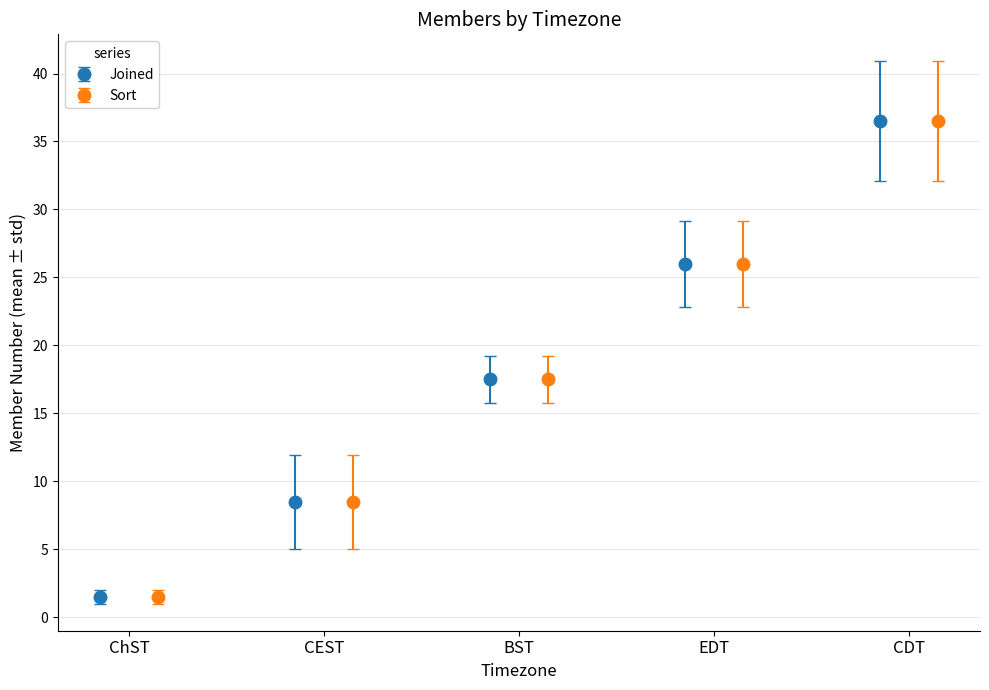

What is the value of the Joined point at the 1st from the left?

1.5